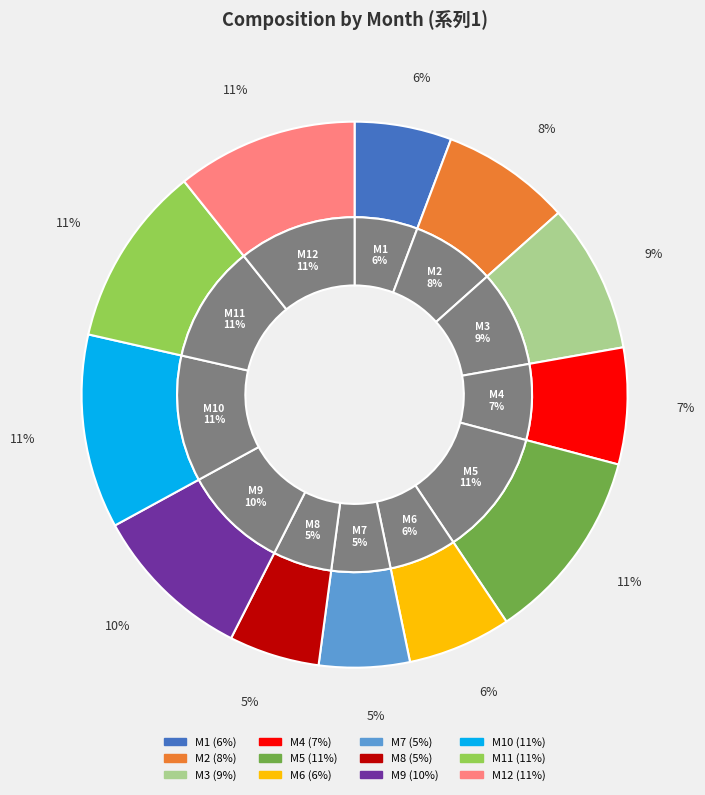

Between M11 and M2, which is larger?

M11